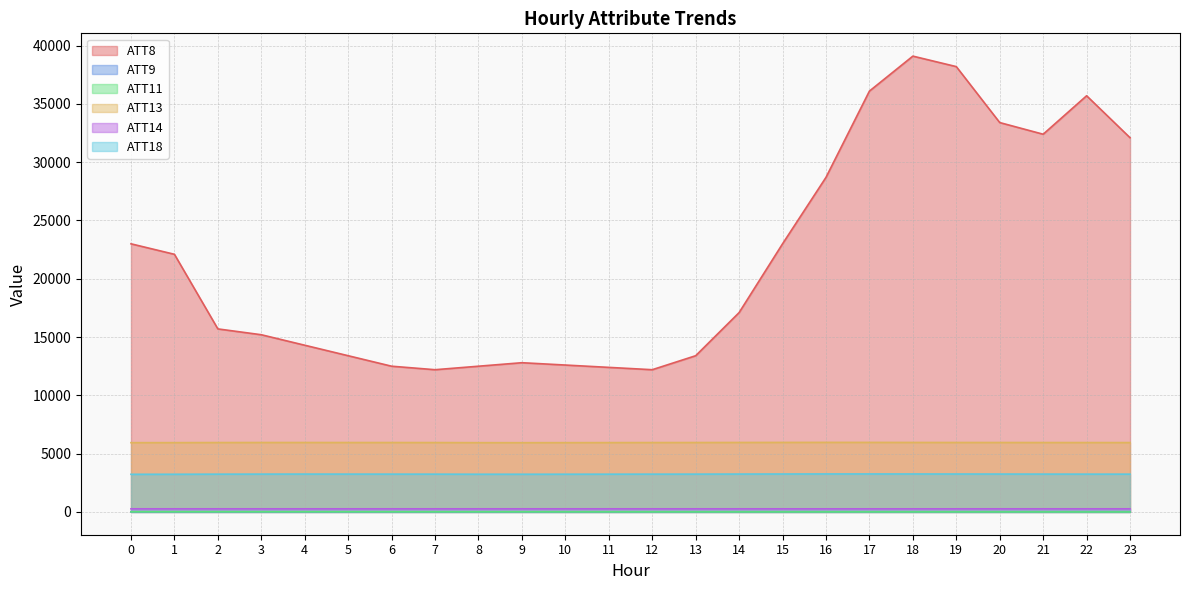

Reading left to right, extract all data points from this chart.

ATT8: 23000.0	22100.0	15700.0	15200.0	14300.0	13400.0	12500.0	12200.0	12500.0	12800.0	12600.0	12400.0	12200.0	13400.0	17100.0	23000.0	28700.0	36100.0	39100.0	38200.0	33400.0	32400.0	35700.0	32100.0
ATT9: 12.3	11.7	14.0	13.9	13.5	13.0	12.9	12.5	12.6	12.0	9.3	8.7	10.8	12.0	12.8	13.0	14.5	15.1	12.9	13.4	14.1	13.6	15.2	14.3
ATT11: 10.4	10.5	10.7	10.0	10.1	9.6	8.5	6.9	7.3	7.2	4.7	4.7	4.0	3.9	2.4	2.9	2.9	3.6	3.5	2.9	2.5	1.8	0.2	-0.1
ATT13: 5941.8	5944.5	5952.1	5955.4	5955.7	5953.9	5953.7	5950.6	5941.8	5939.7	5943.2	5947.2	5951.4	5953.6	5959.2	5962.1	5966.3	5963.8	5959.8	5957.1	5955.5	5953.1	5951.2	5949.1
ATT14: 266.9	266.9	267.1	266.8	266.6	266.7	266.6	266.5	266.4	266.5	266.7	266.8	266.8	266.8	266.7	266.5	266.3	266.2	266.3	266.4	266.6	266.7	267.1	266.8
ATT18: 3228.1	3231.8	3239.7	3244.2	3246.7	3244.3	3242.9	3240.1	3234.4	3233.3	3235.8	3238.4	3241.3	3243.0	3248.4	3252.9	3258.5	3257.9	3255.4	3252.2	3248.9	3244.9	3242.6	3240.1